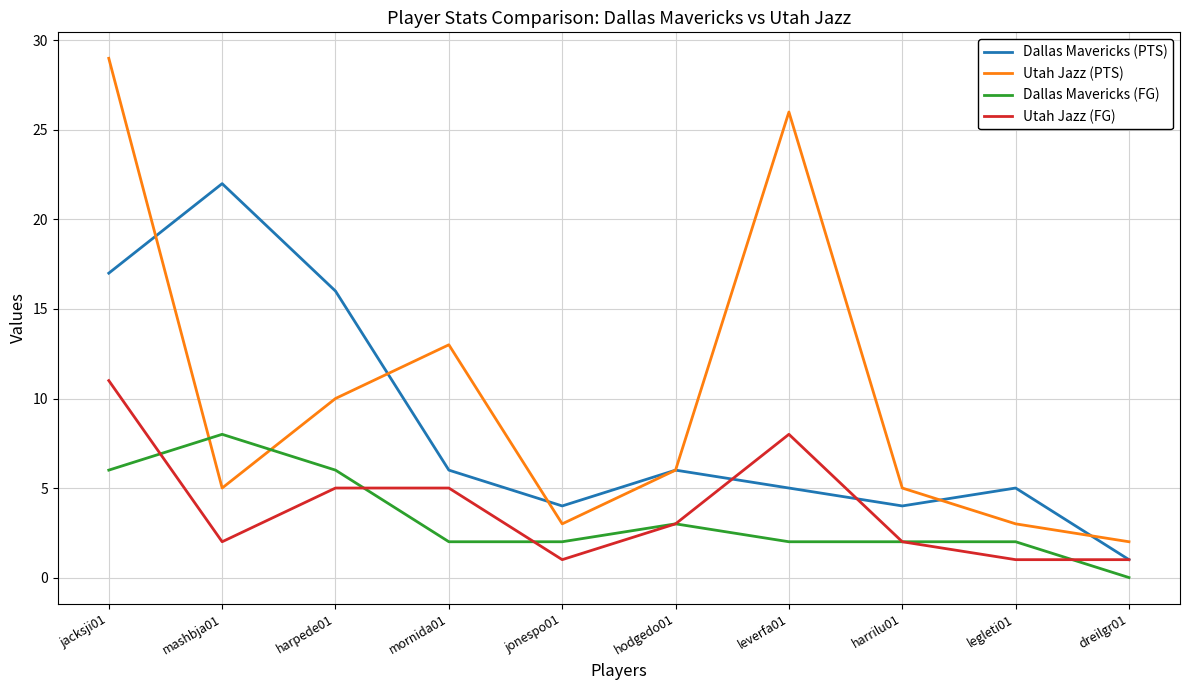

Read the Utah Jazz (FG) value at jacksji01.

11